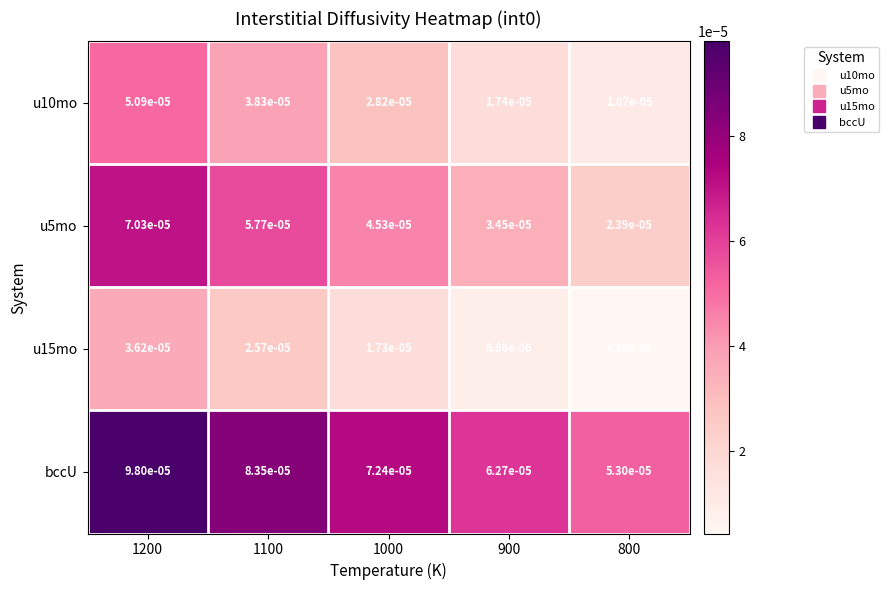

Is the value of u5mo at 1000 greater than the value of u15mo at 1100?

Yes